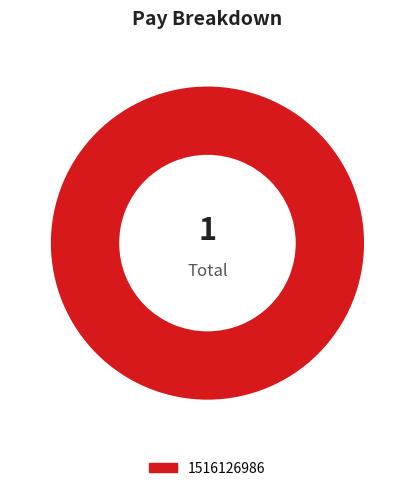

How many slices are in this pie chart?

1